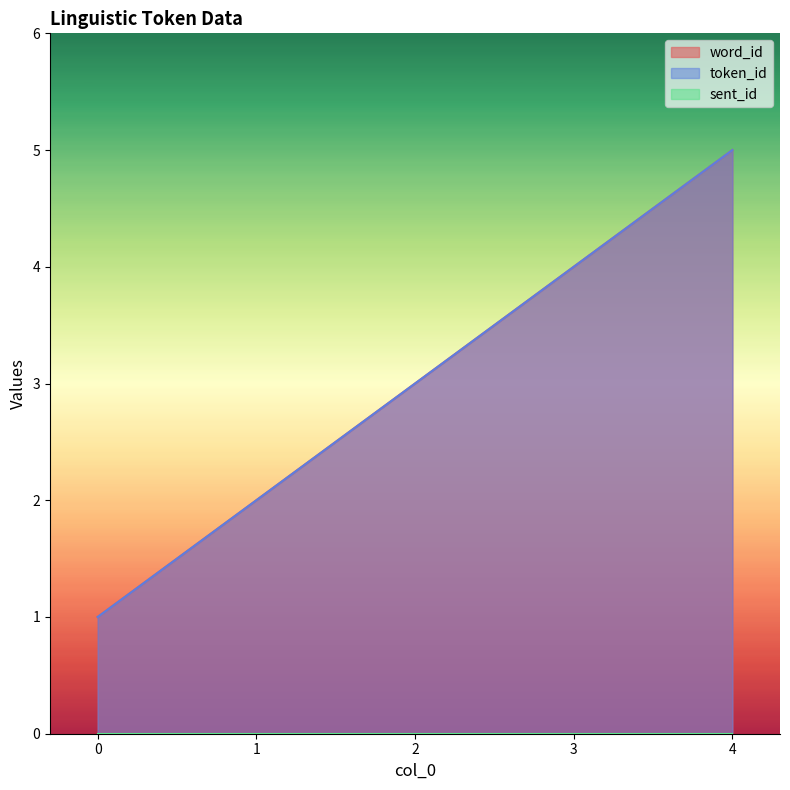

Does the chart display data point markers on the line(s)?

No